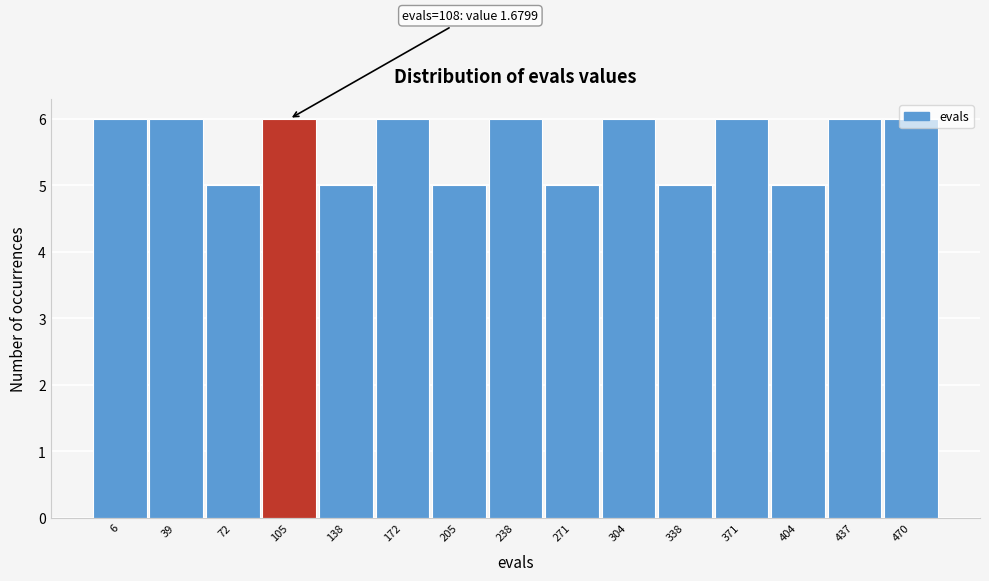

What is the sum of all values?

84